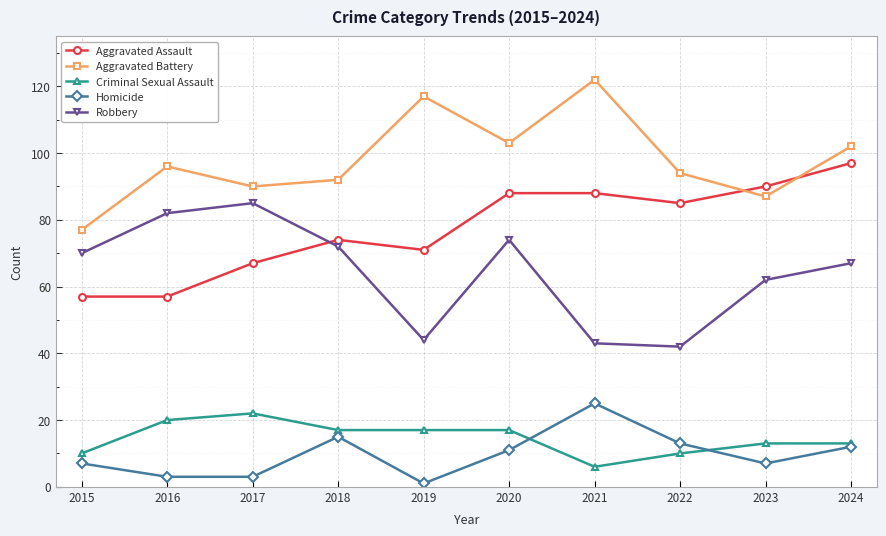

What is the value of the Aggravated Assault point at the 6th from the left?

88